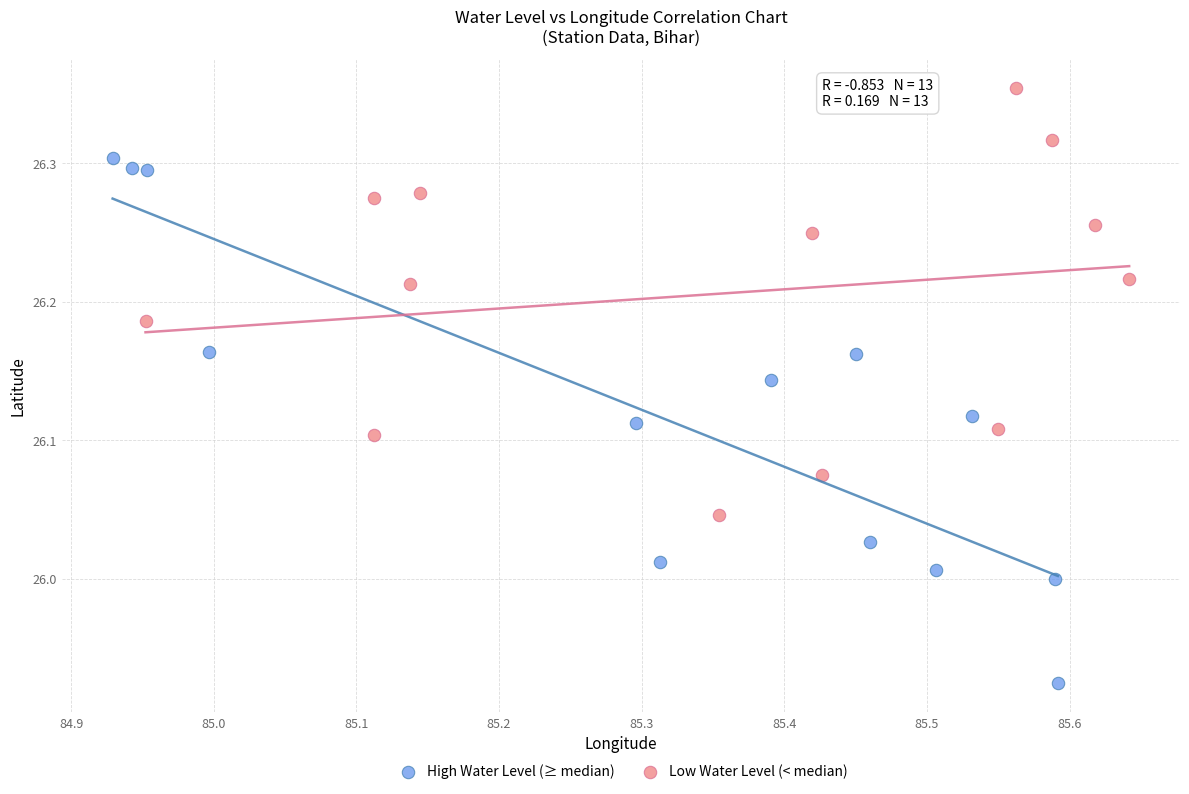

What are all the series names shown in the legend?

High Water Level (≥ median), Low Water Level (< median)